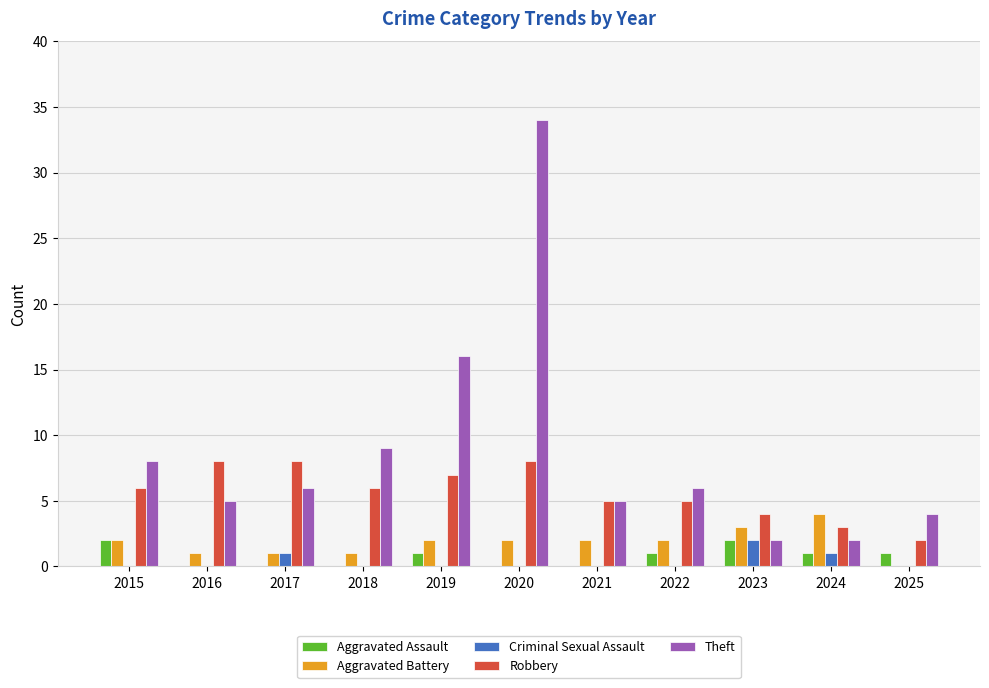

Which label corresponds to the largest value in the chart?

2020